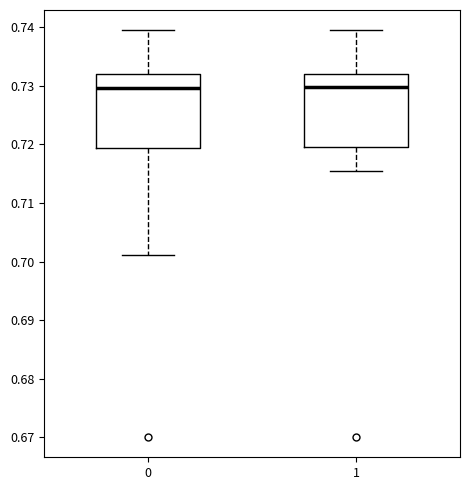

Reading left to right, read every box against the y-axis: the position of its median line, the range the box covers, and the ends of its whiskers. The values are not printed on the chart, so give them approximately, as read against the axis.

0: median 0.730, box 0.719 to 0.732, whiskers 0.701 to 0.739
1: median 0.730, box 0.720 to 0.732, whiskers 0.716 to 0.739